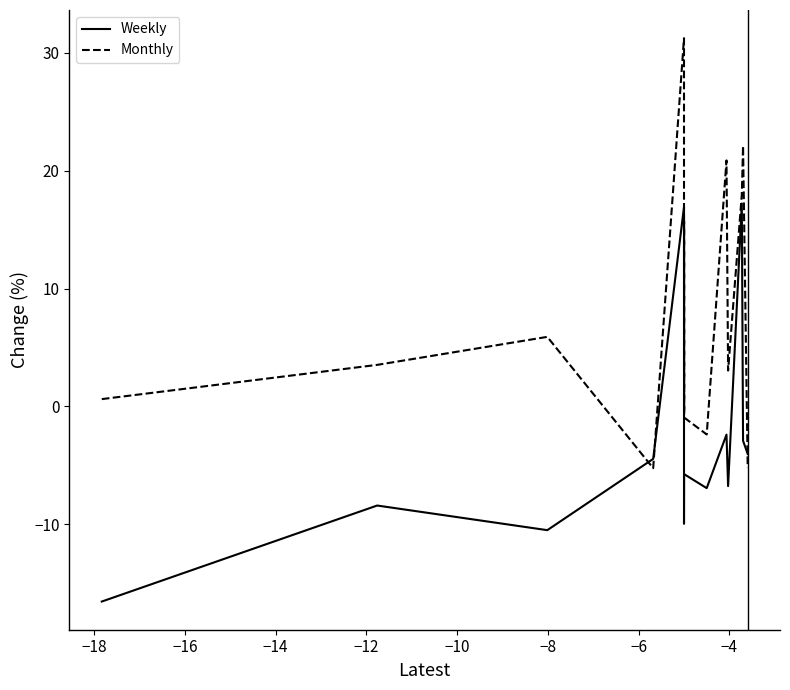

Which series ends up on top after the final intersection of Weekly and Monthly?

Weekly